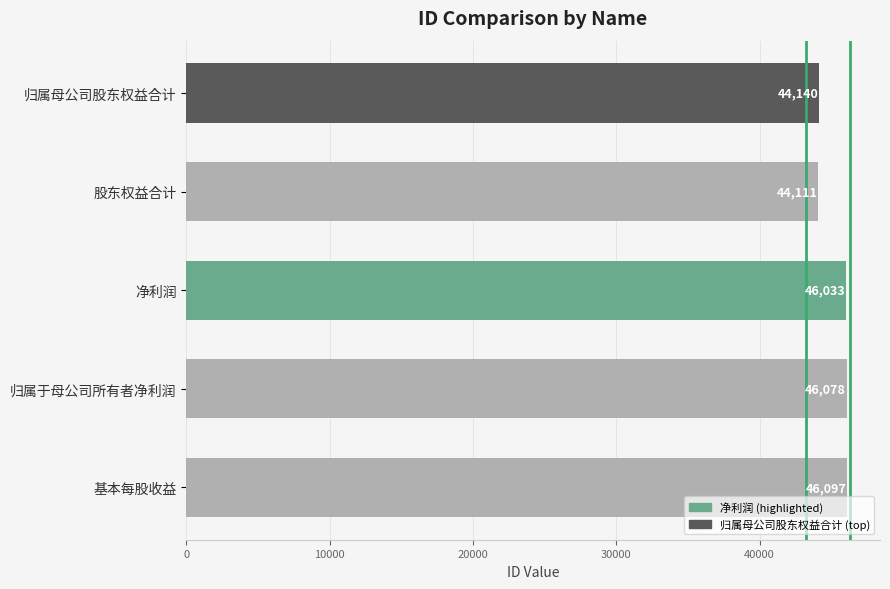

Reading top to bottom, list all the values displayed in this chart.

44140	44111	46033	46078	46097